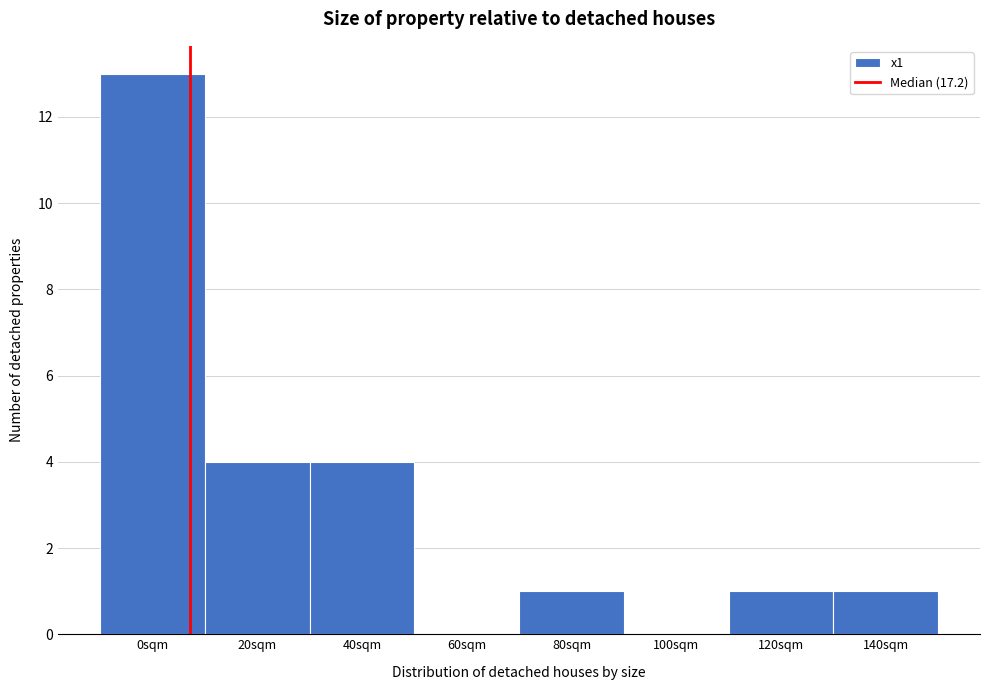

Reading right to left, extract all data points from this chart.

140sqm=1	120sqm=1	100sqm=0	80sqm=1	60sqm=0	40sqm=4	20sqm=4	0sqm=13